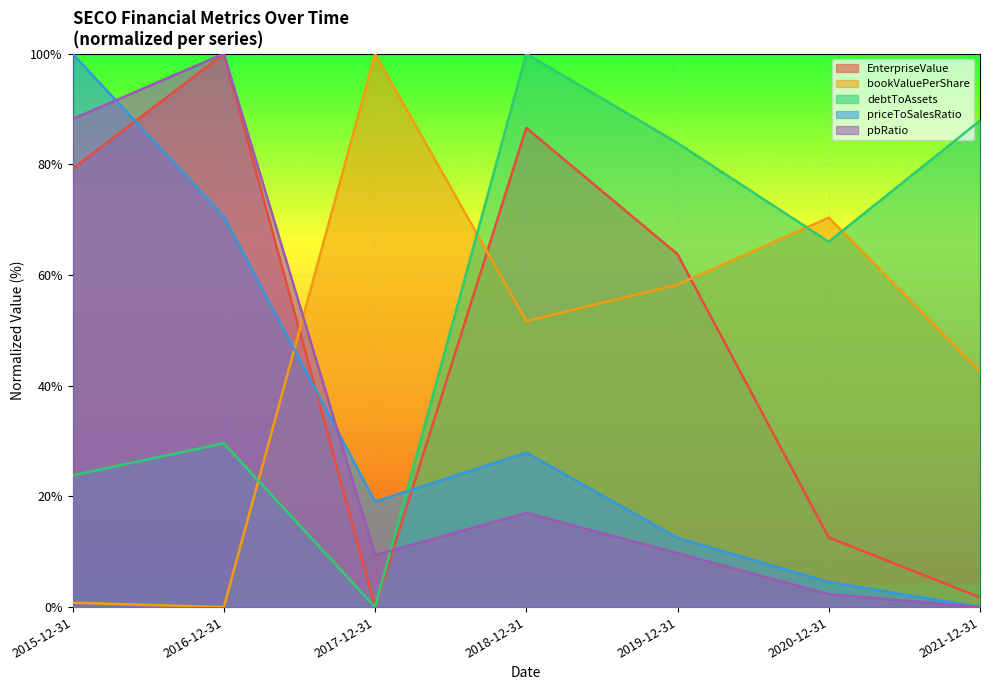

What is the difference between the second highest and minimum values in the debtToAssets series?

87.9